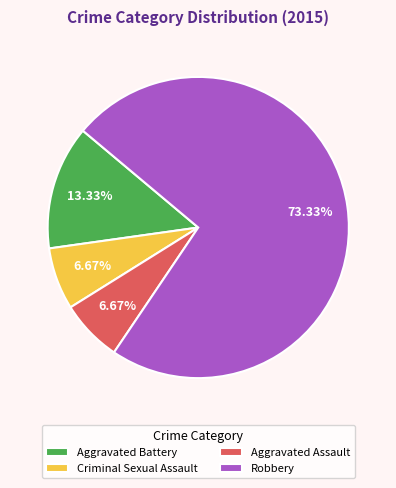

Is Aggravated Battery the majority of the pie?

No